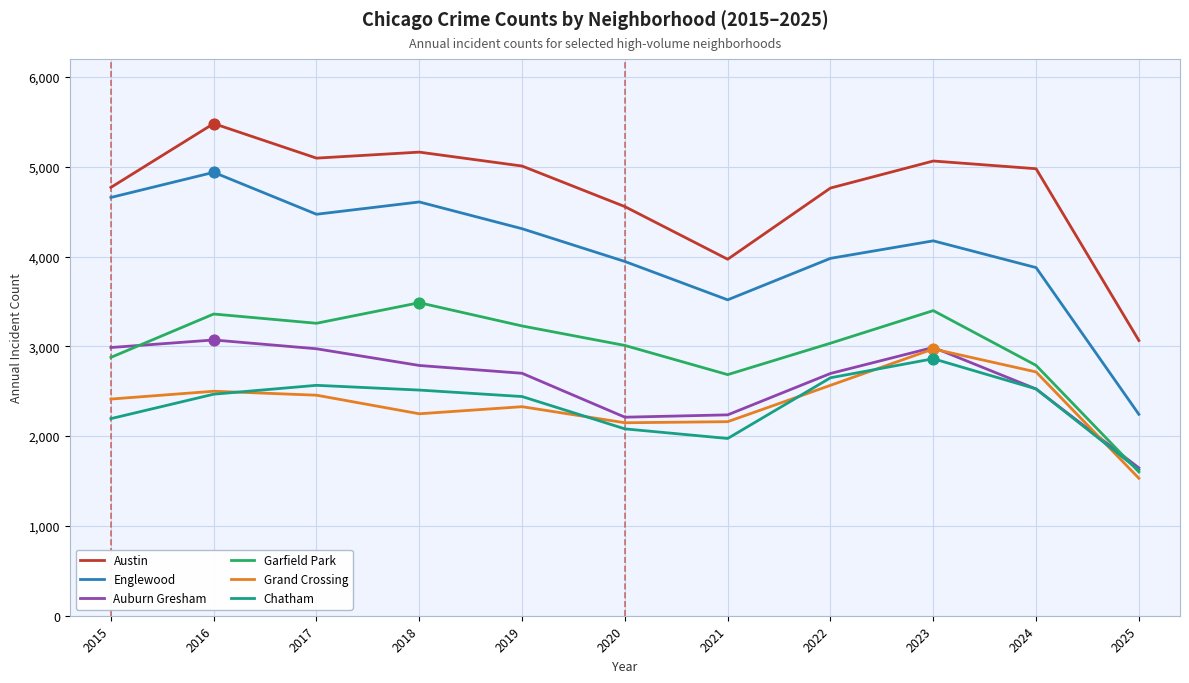

At how many categories does at least one series exceed 2465?

11